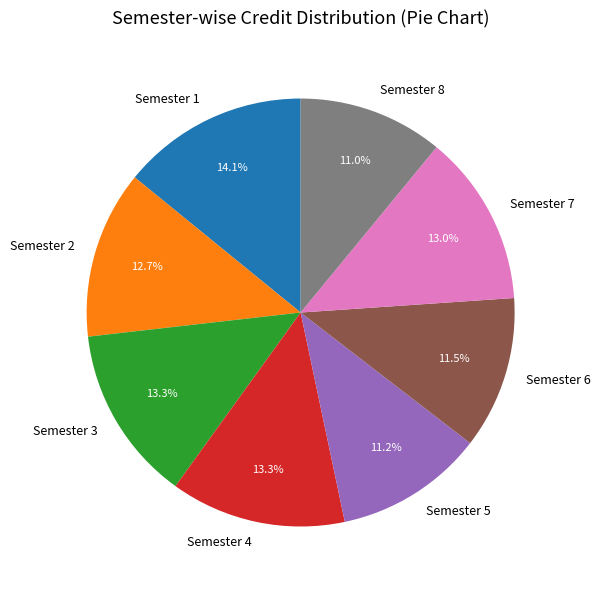

What portion of the pie excludes Semester 7?

87.0%